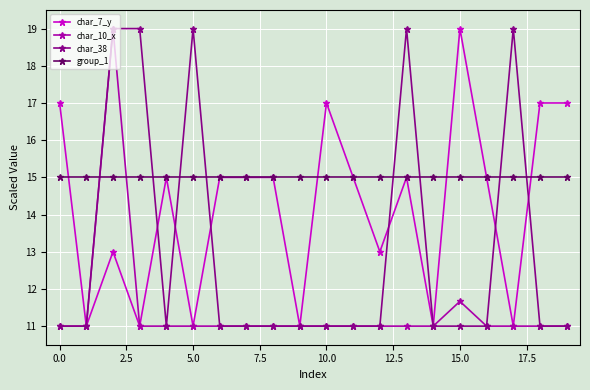

List the series in order of their overall mean, highest first.

group_1, char_7_y, char_38, char_10_x